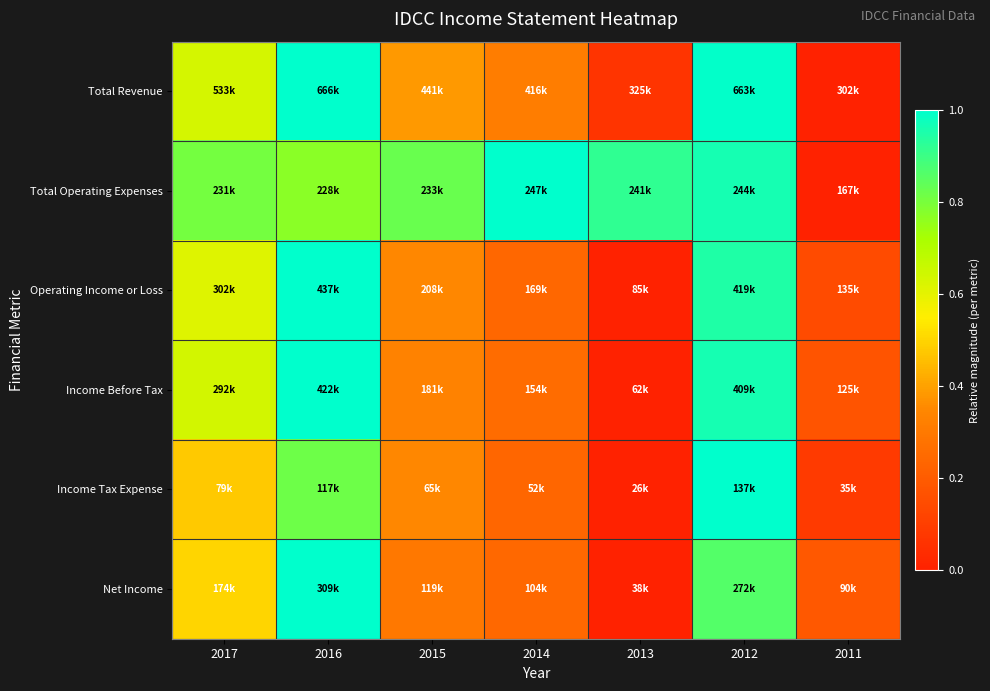

What is the maximum value shown in the chart?

1.0